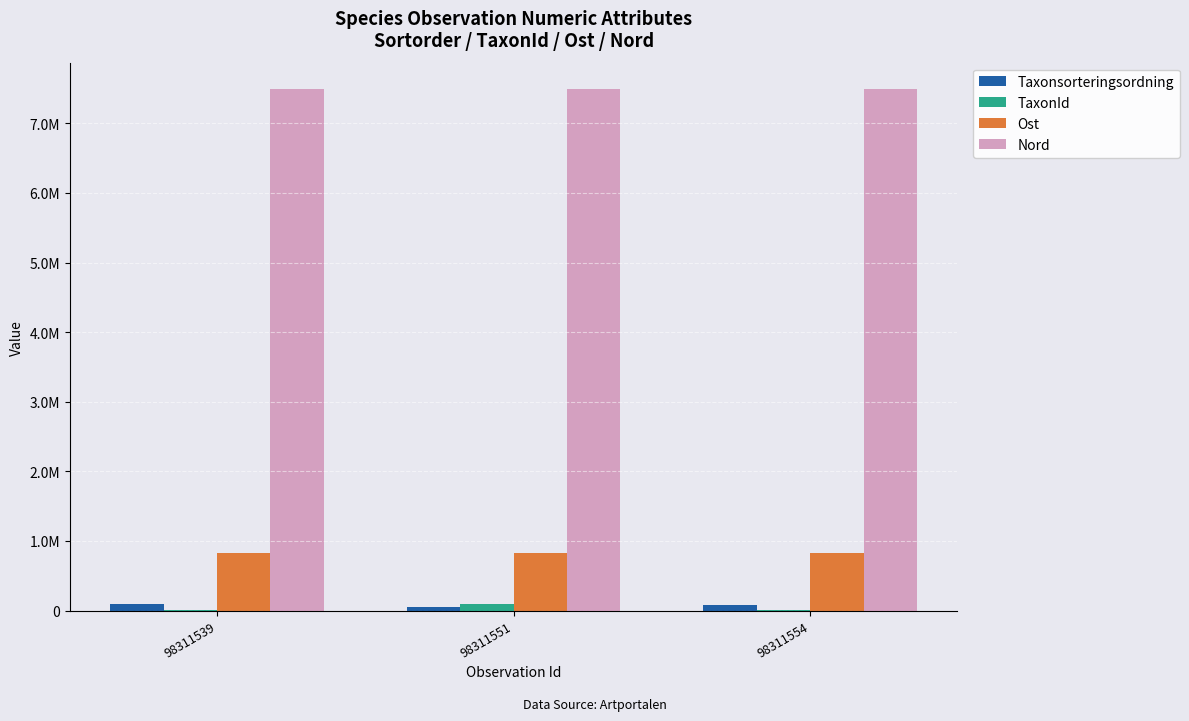

Between 98311539 and 98311551, which is larger?

98311539